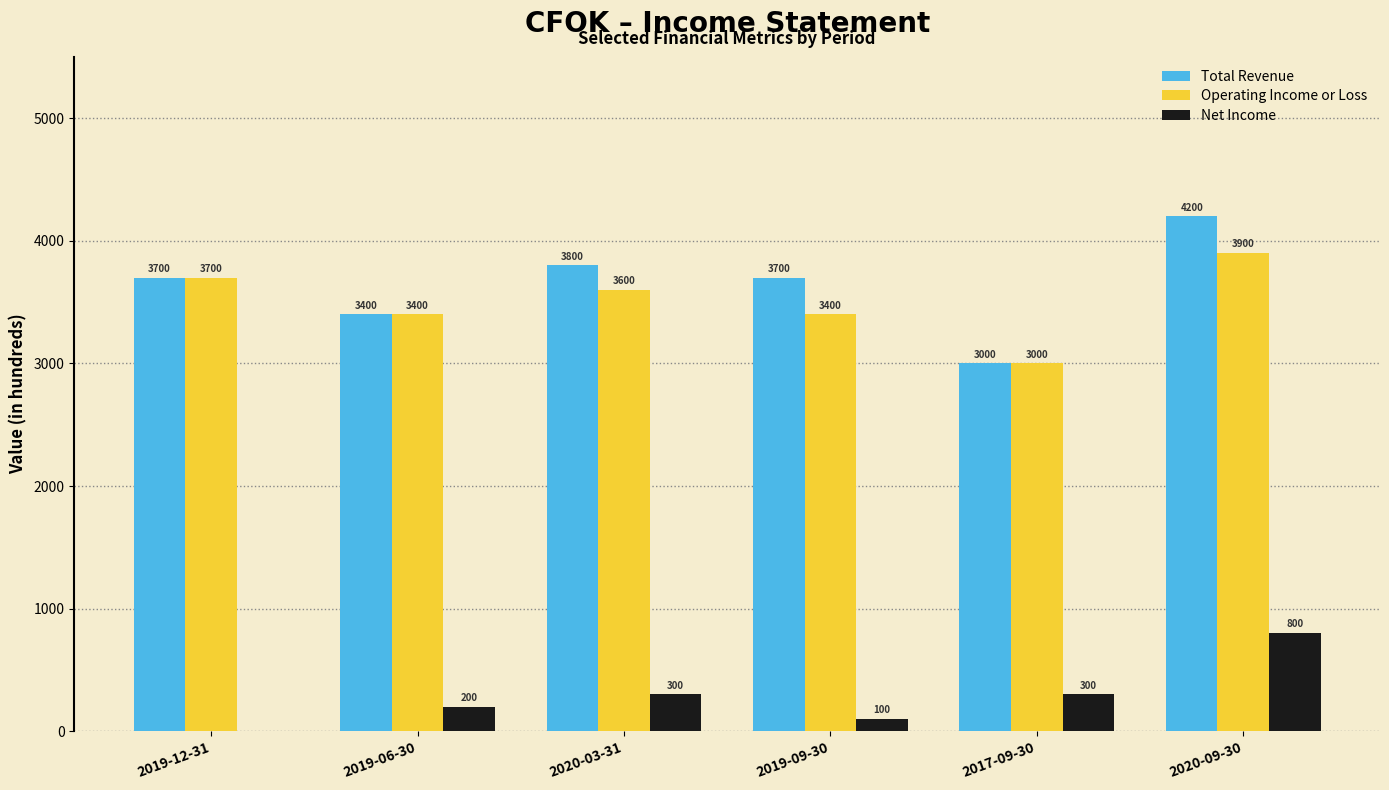

Which series changed the most between 2019-12-31 and 2020-03-31?

Net Income